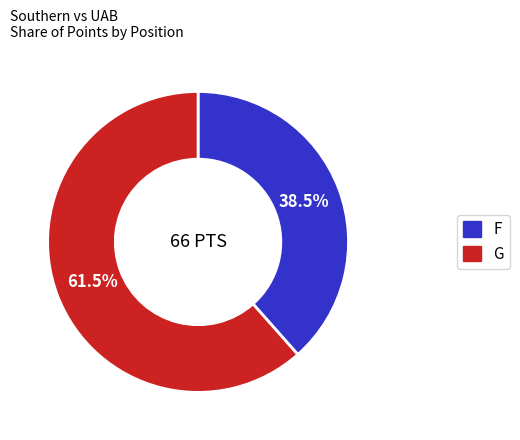

Count the number of slices in the pie.

2